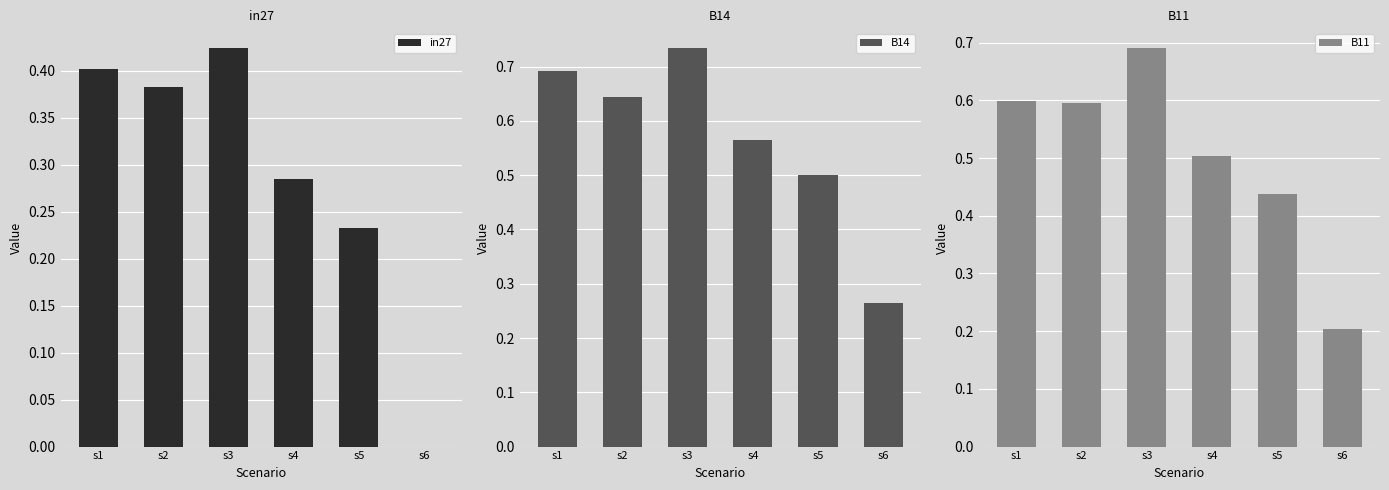

List the series in order of their overall mean, highest first.

B14, B11, in27